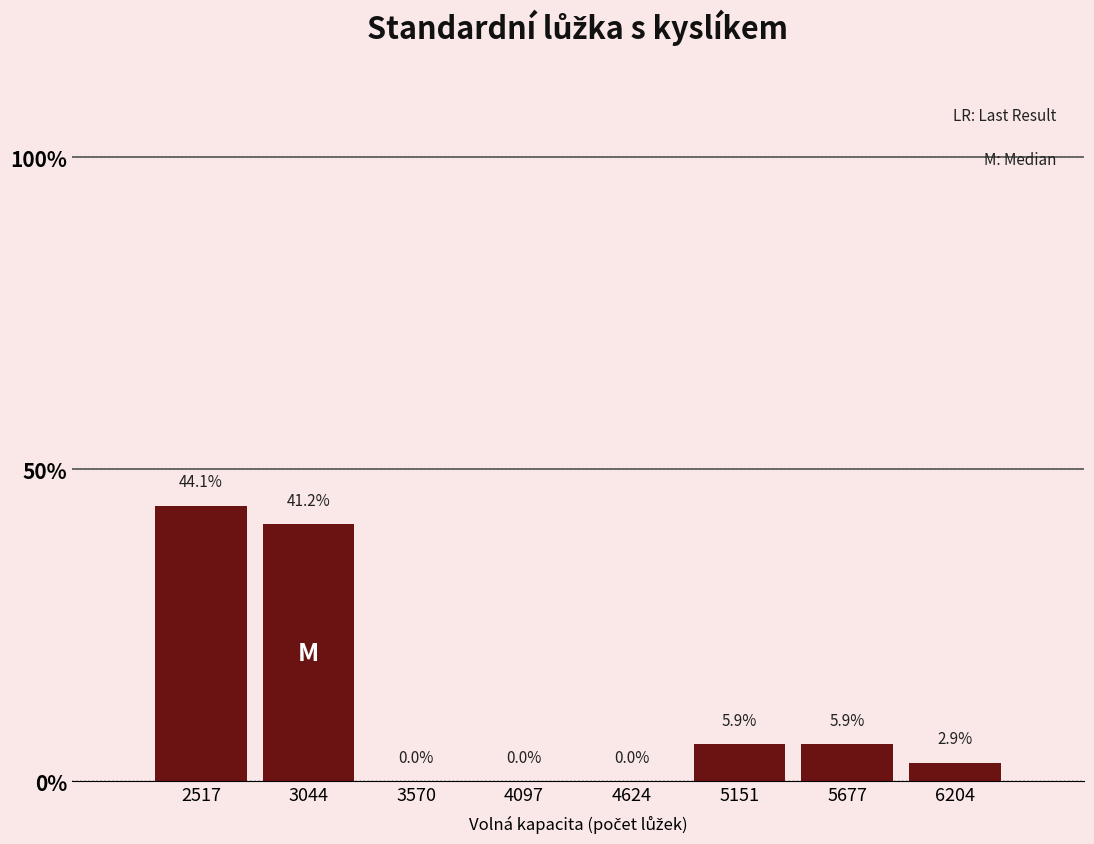

Which range on the x-axis has the tallest bar?

2300 to 2800